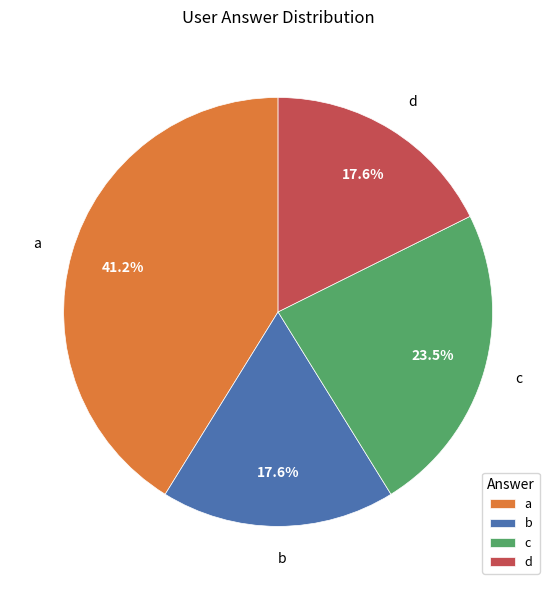

True or false: d accounts for 18% of the total.

True